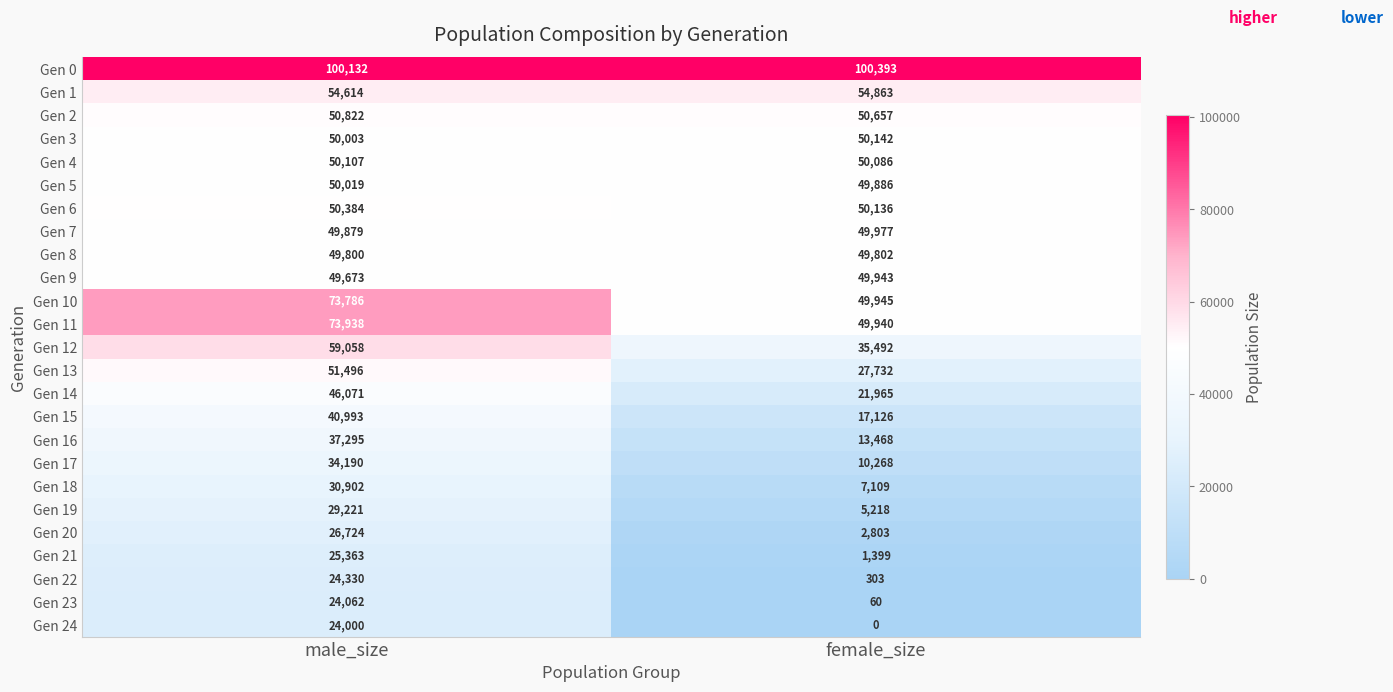

List the series in order of their peak value, highest first.

Gen 0, Gen 11, Gen 10, Gen 12, Gen 1, Gen 13, Gen 2, Gen 6, Gen 3, Gen 4, Gen 5, Gen 7, Gen 9, Gen 8, Gen 14, Gen 15, Gen 16, Gen 17, Gen 18, Gen 19, Gen 20, Gen 21, Gen 22, Gen 23, Gen 24